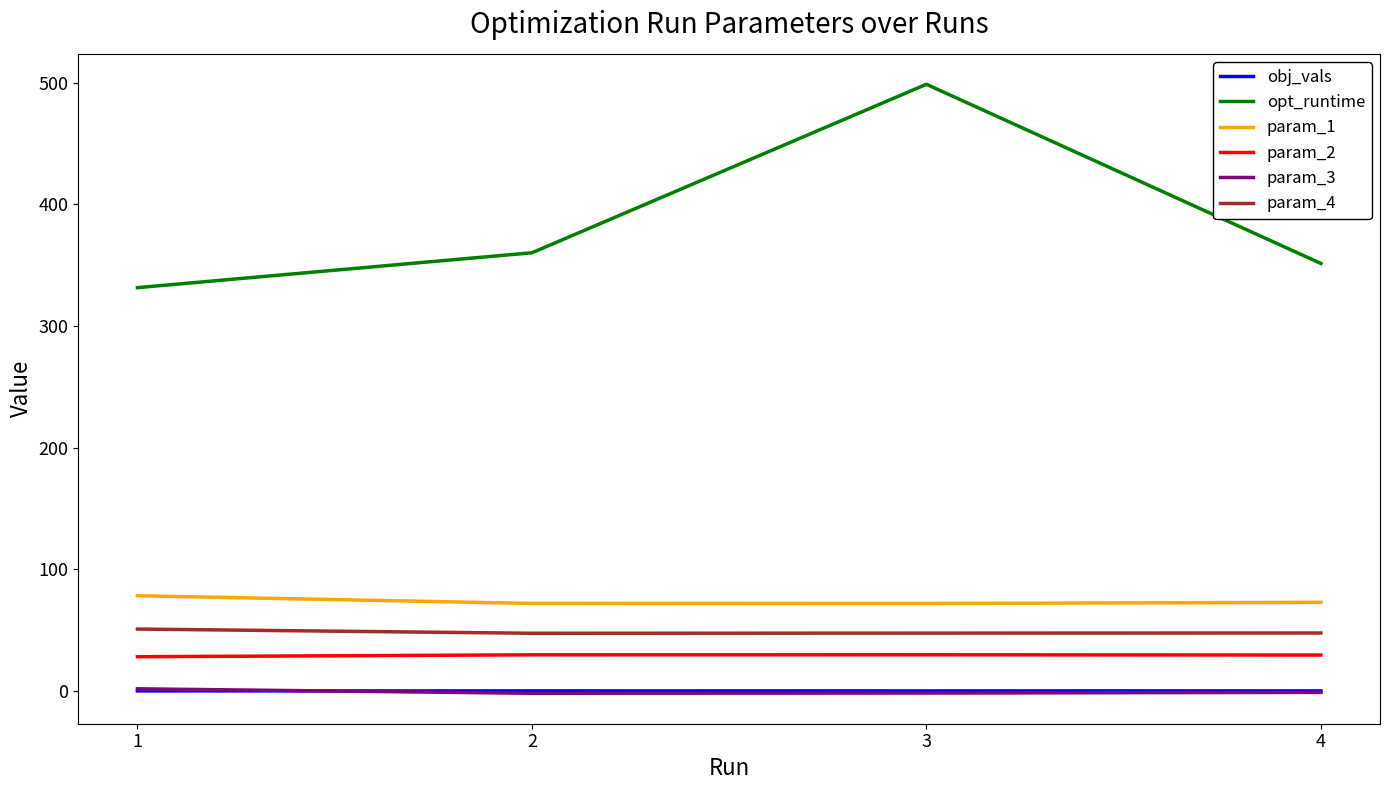

Which series has the largest range (max minus min)?

opt_runtime